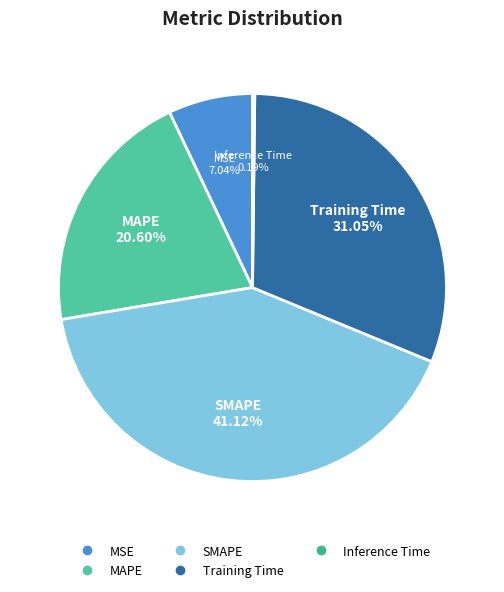

Does any single category account for the majority?

No